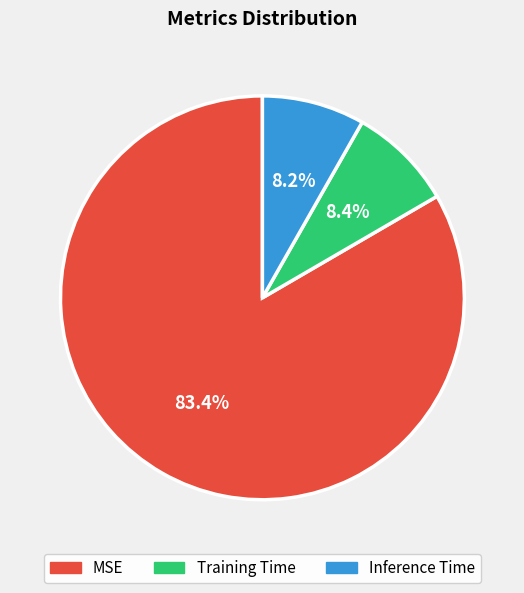

Is there a majority slice in this chart?

Yes